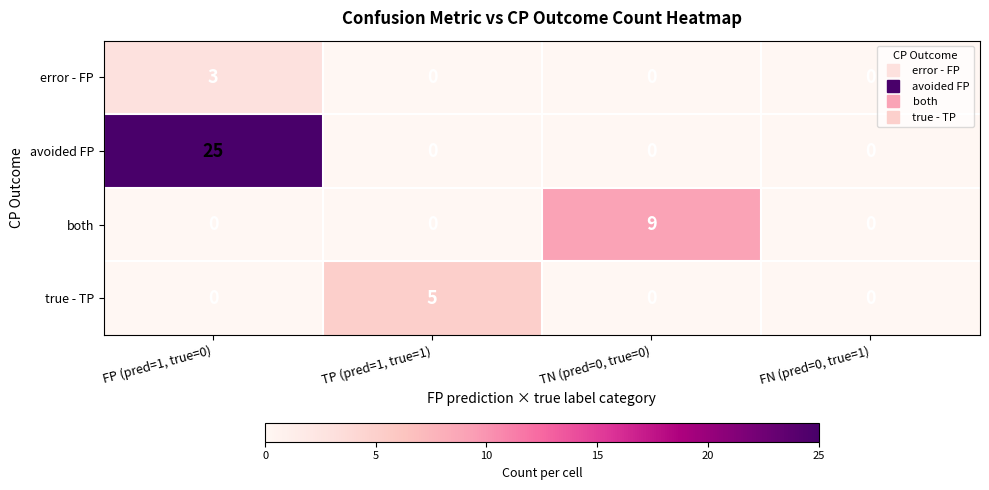

How many categories are shown in the chart?

4